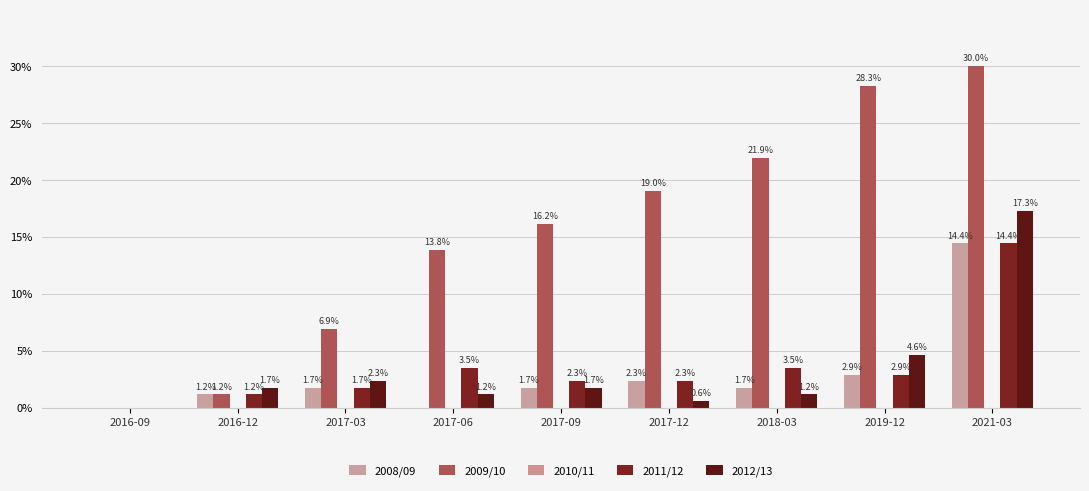

What is the average value of the 2011/12 series?

3.5